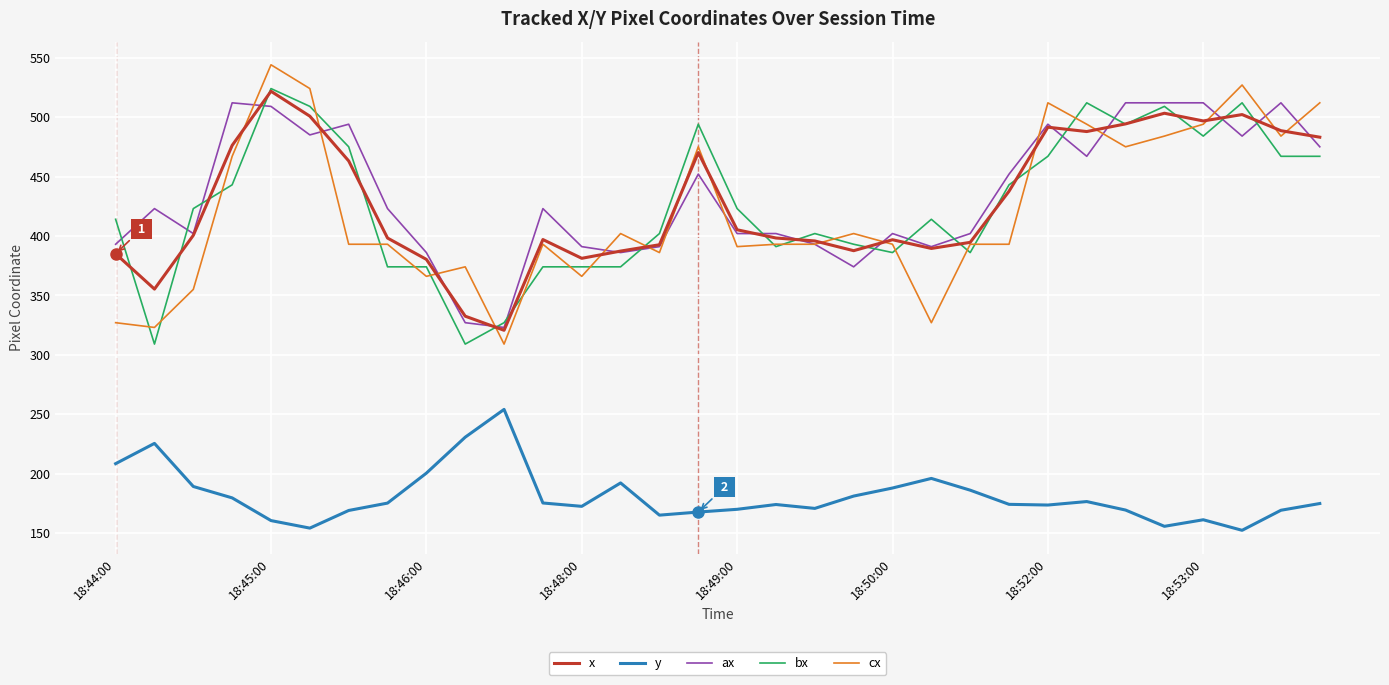

True or false: y and cx intersect in this chart.

False